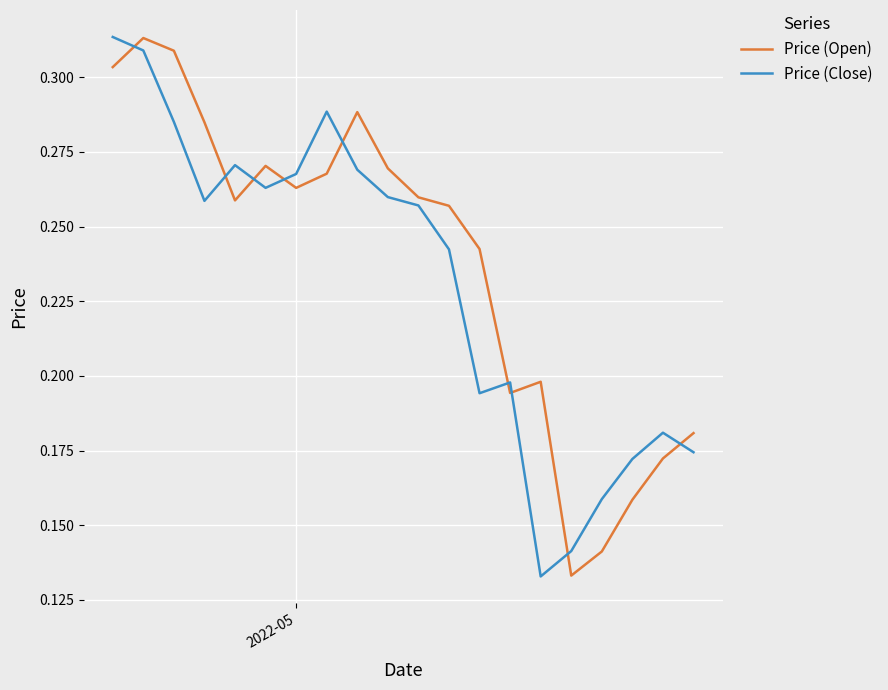

True or false: Price (Open) and Price (Close) intersect in this chart.

True